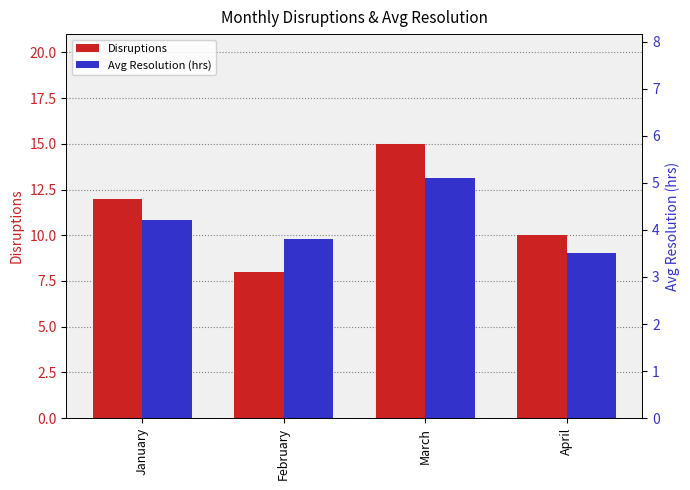

Rank the categories by Disruptions value from lowest to highest.

February, April, January, March